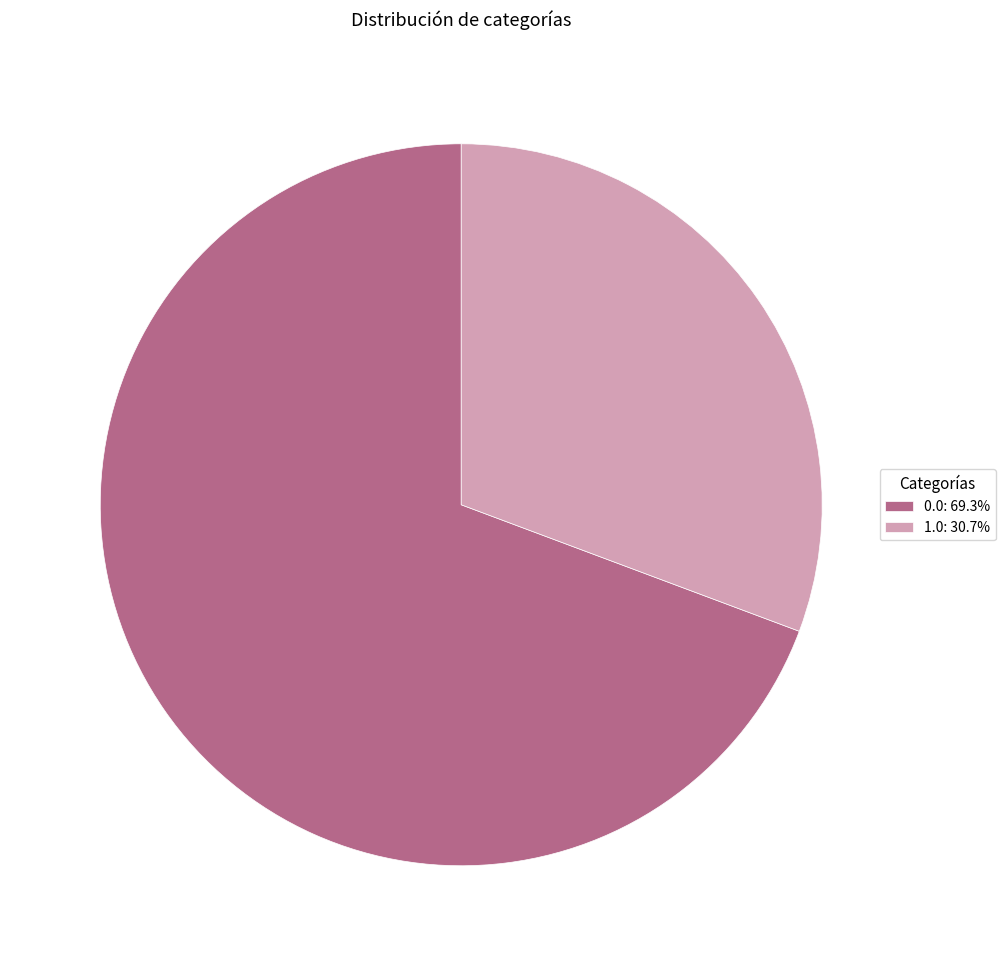

Is there any slice that represents more than half of the pie?

Yes